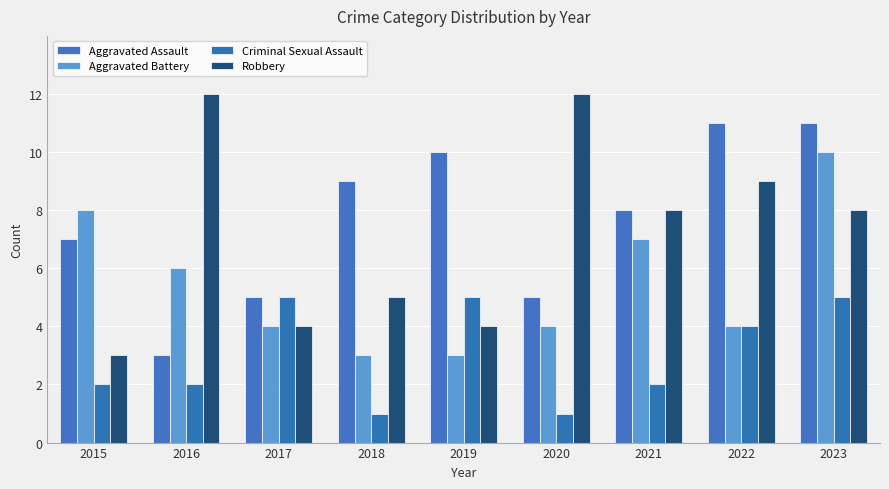

Rank the series at 2017 from lowest to highest value.

Aggravated Battery, Robbery, Aggravated Assault, Criminal Sexual Assault